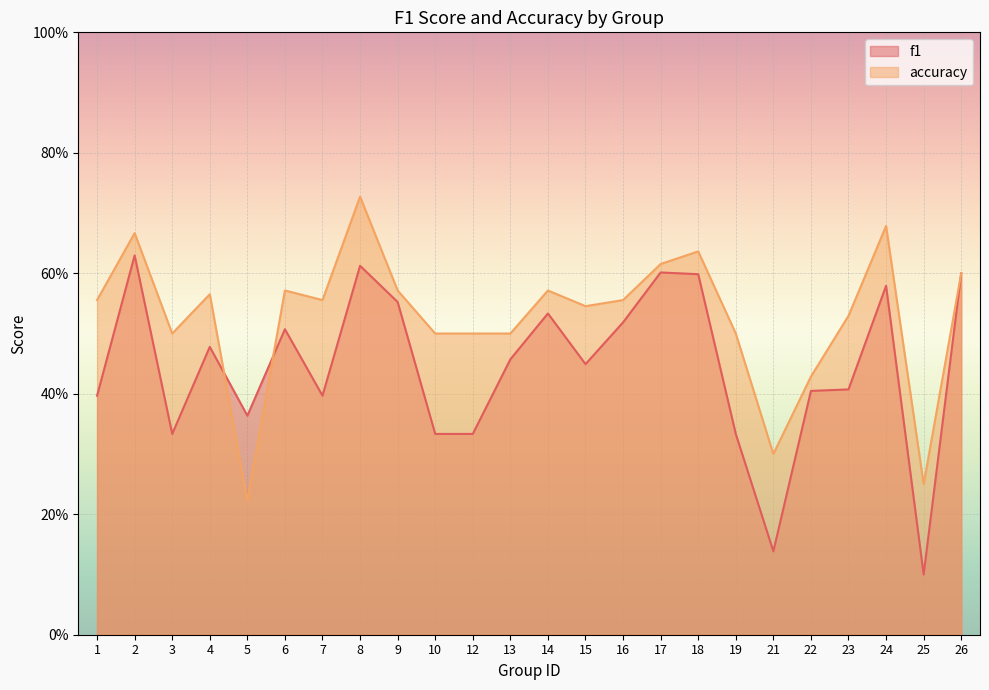

Which label corresponds to the smallest value in the chart?

25